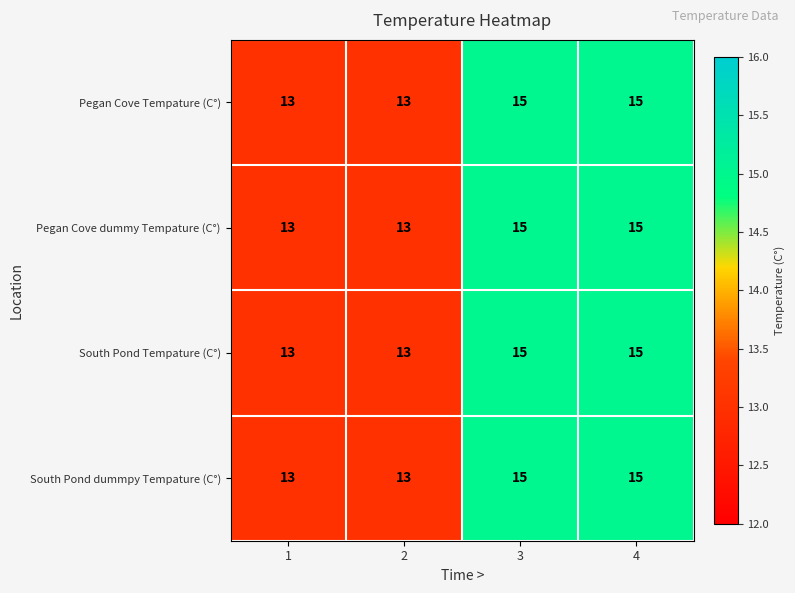

What is the average value of the Pegan Cove dummy Tempature (C°) series?

14